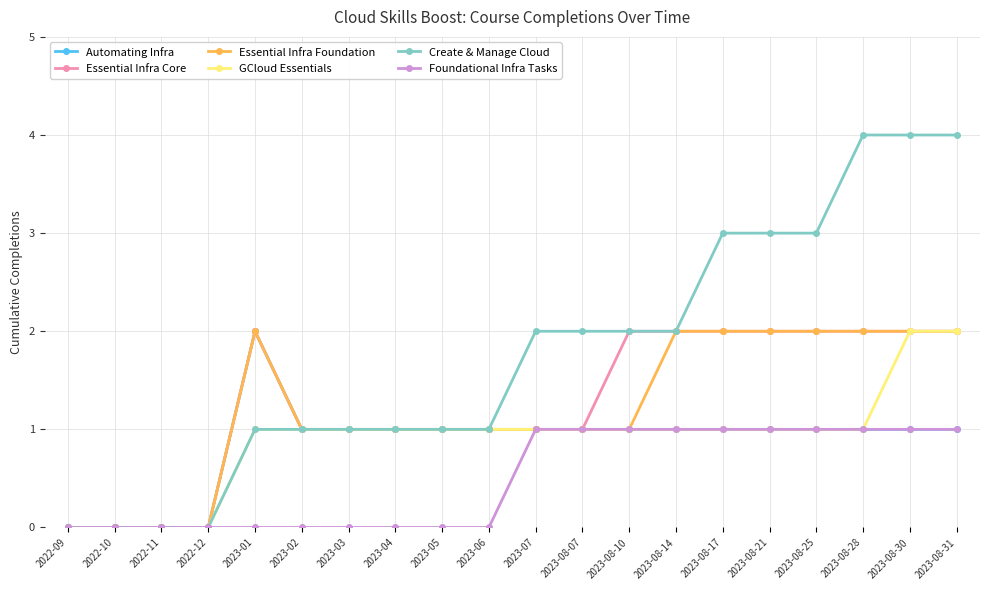

What is the spread (max minus min) of values at 2023-08-31?

3